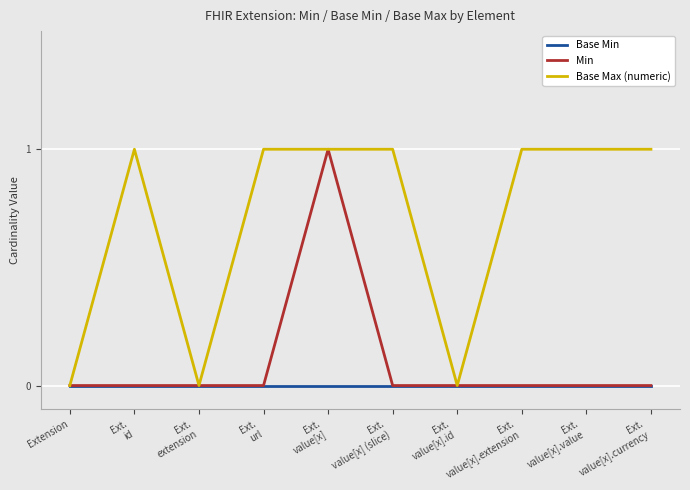

Which series has the largest total across all categories?

Base Max (numeric)